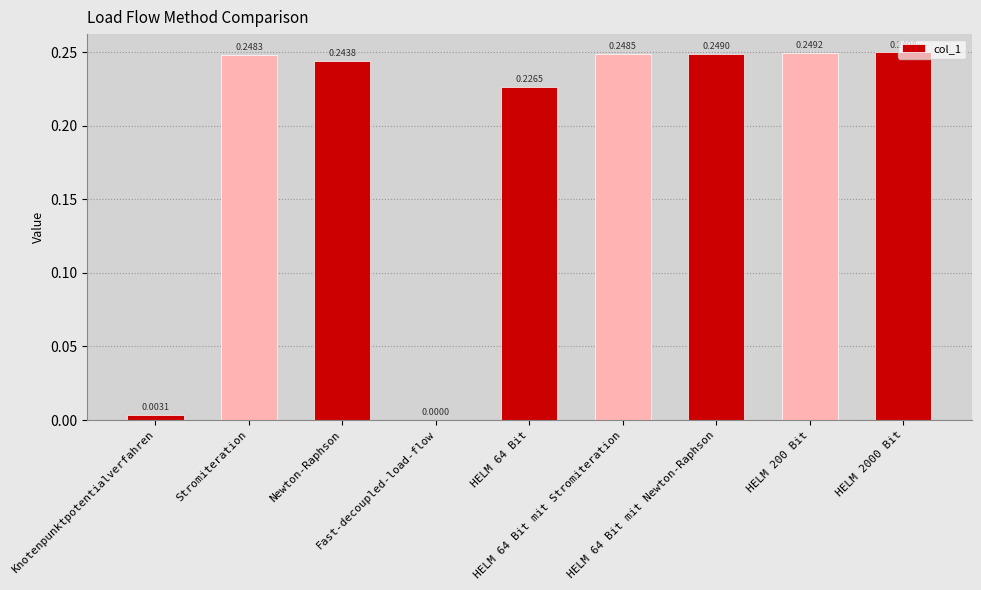

What is the sum of all values?

1.7